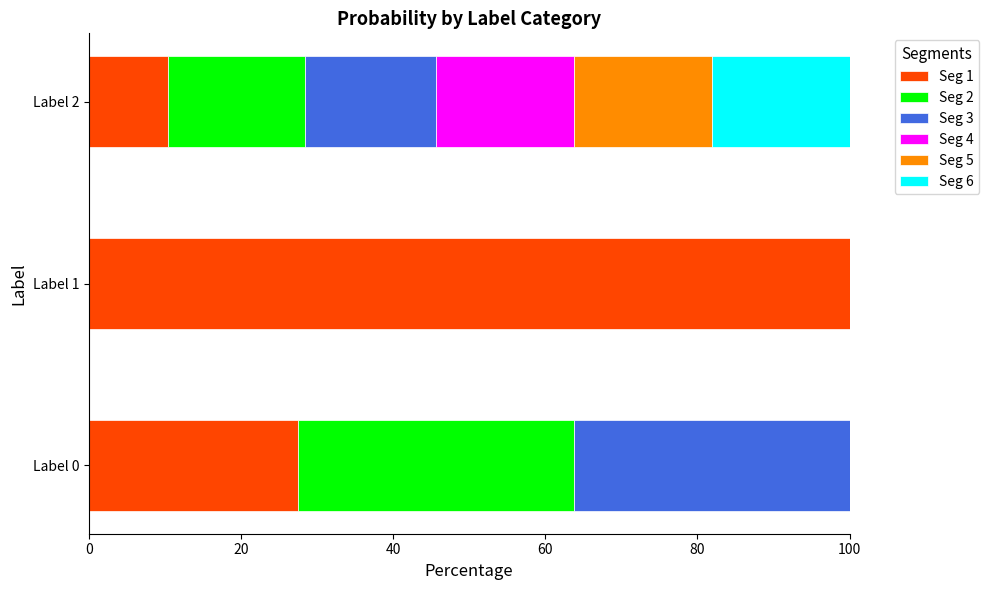

What is the highest value of the Seg 1 series?

100.0